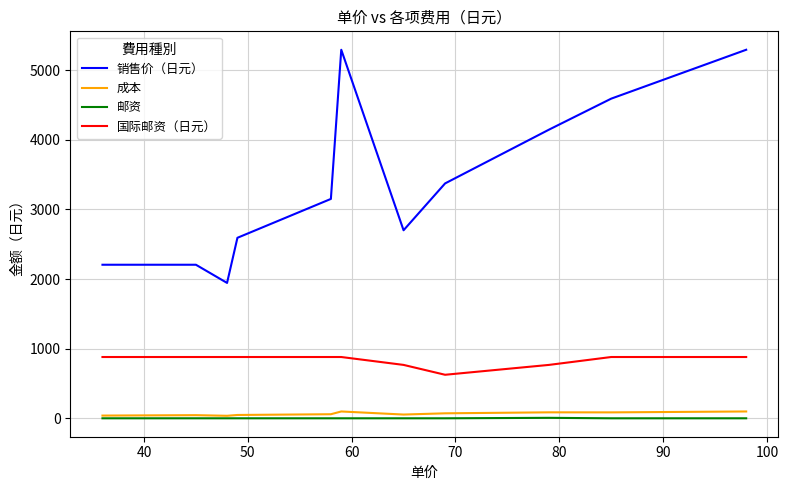

In 成本, how many points are higher than both neighbors (excluding endpoints)?

3